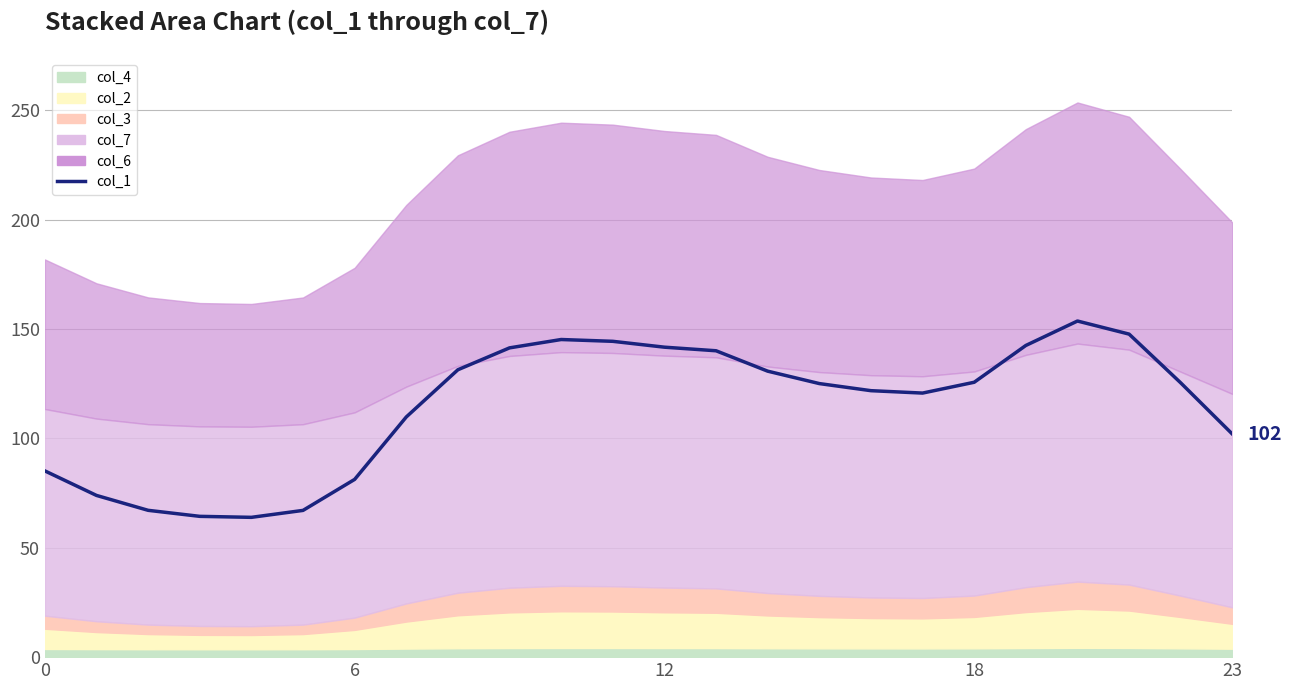

How many interior local peaks (higher than both neighbors) does the data have?

2